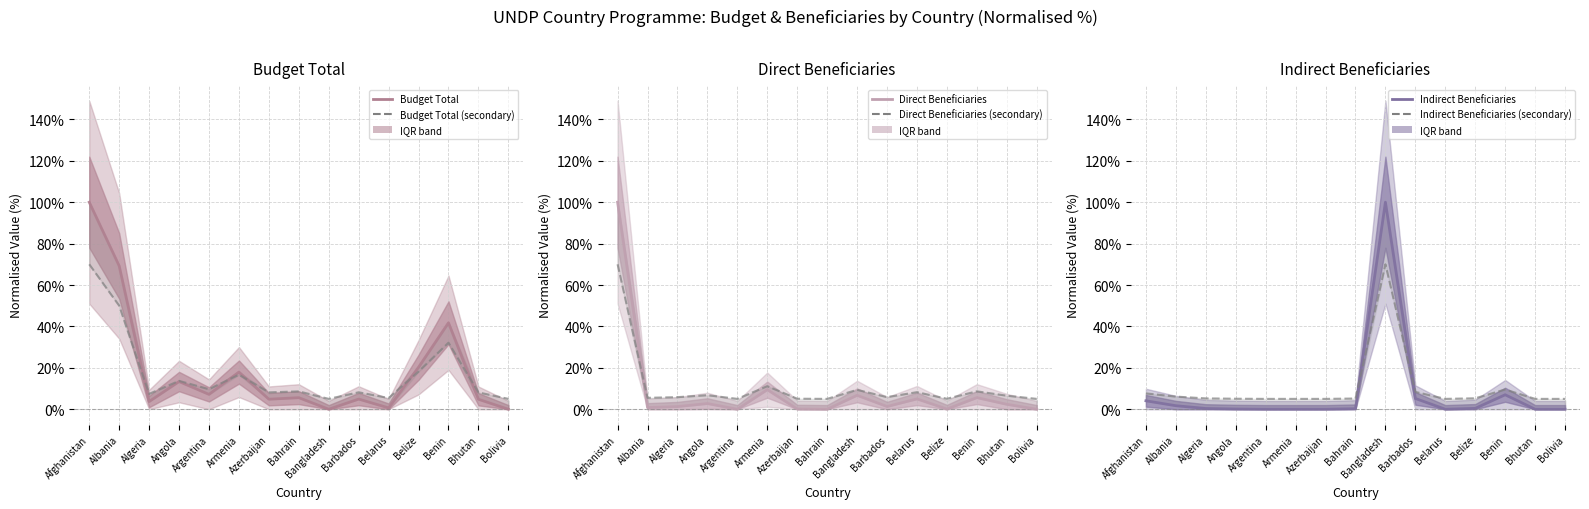

True or false: Indirect Beneficiaries has more than 2 interior local peaks.

False